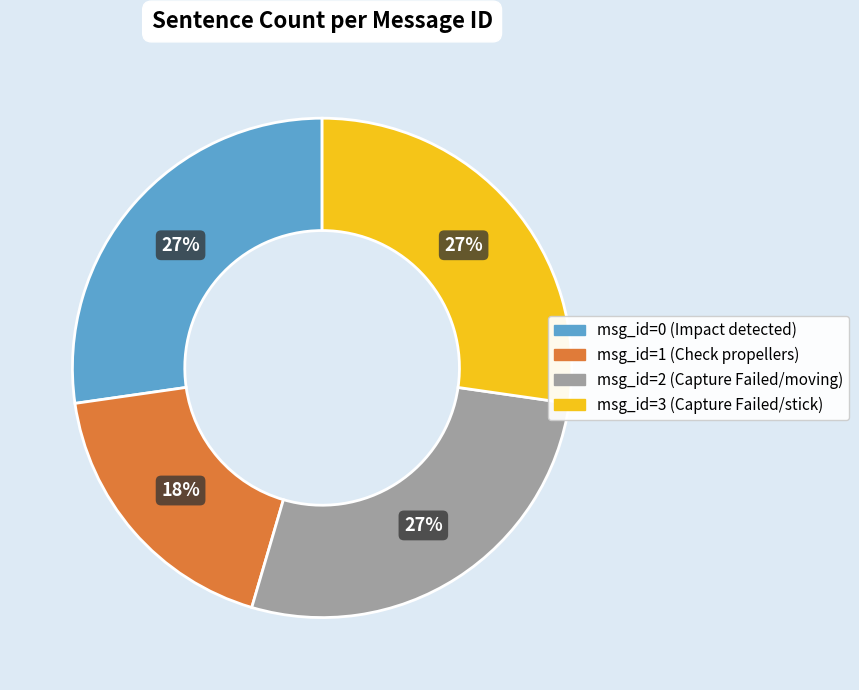

How many slices are in this pie chart?

4